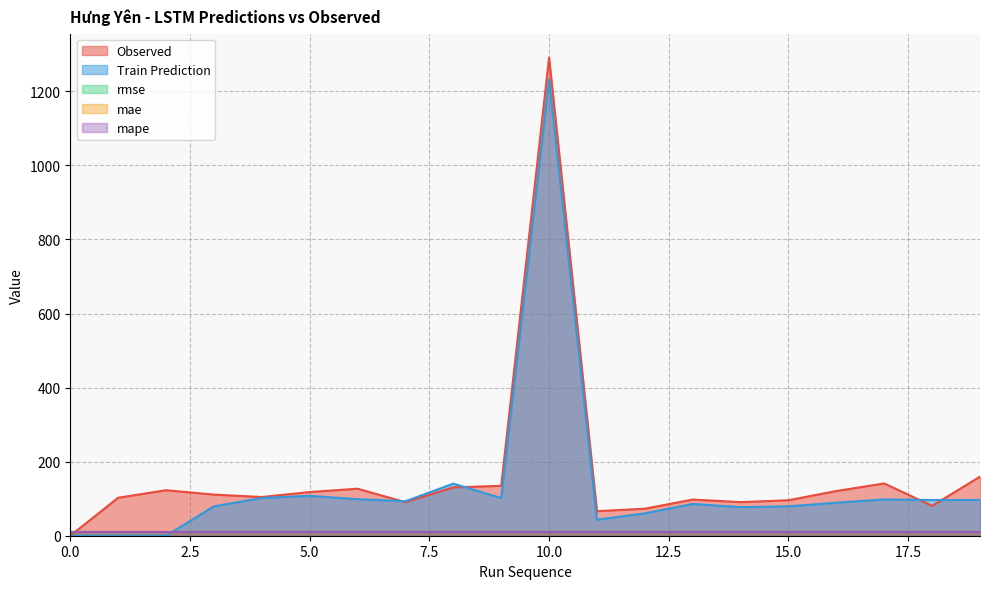

At how many categories does at least one series exceed 37?

19